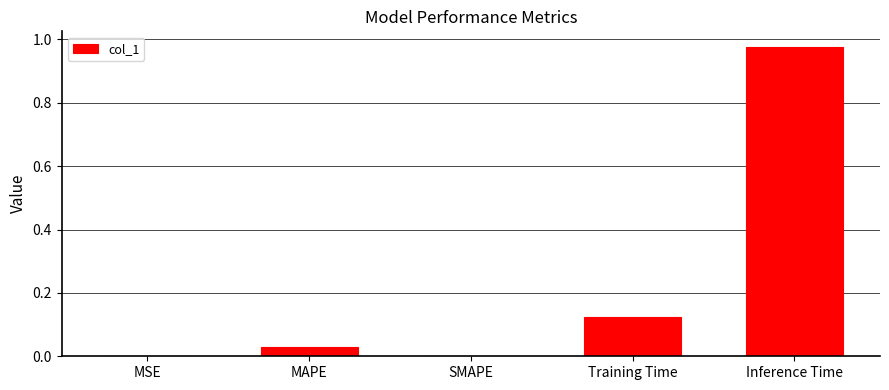

Which label corresponds to the largest value in the chart?

Inference Time